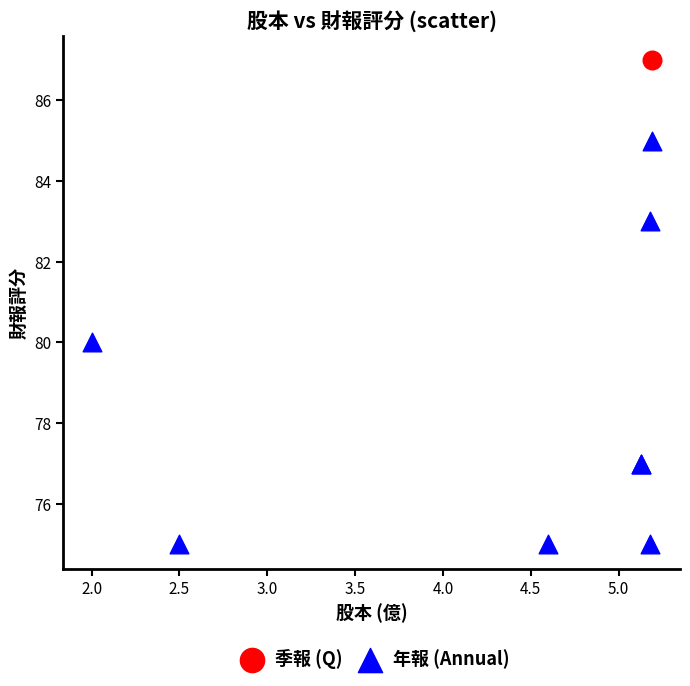

What are all the series names shown in the legend?

季報 (Q), 年報 (Annual)